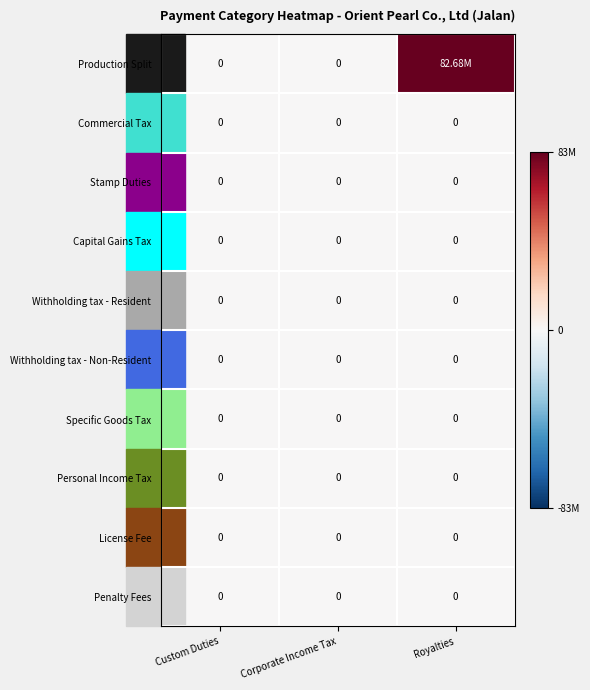

At which category is the sum across all series the highest?

Royalties